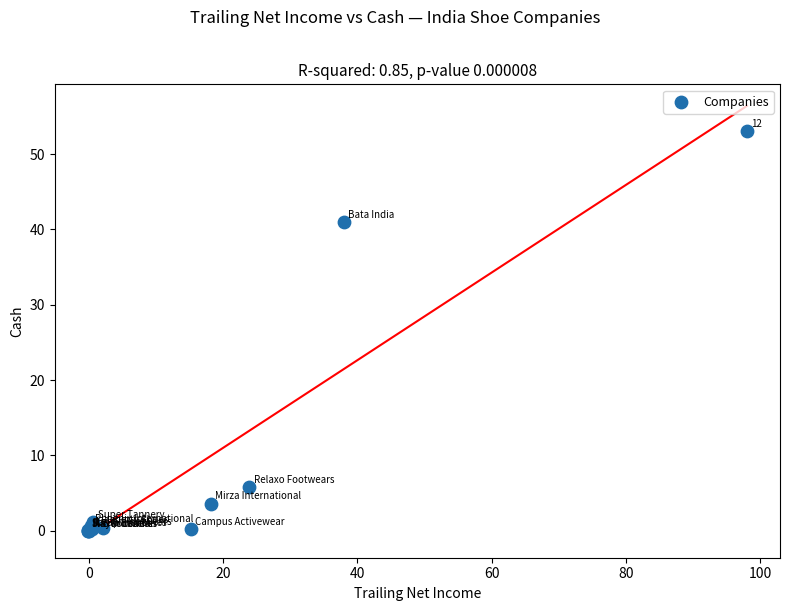

What Y value in the scatter plot is closest to 26?

41.0